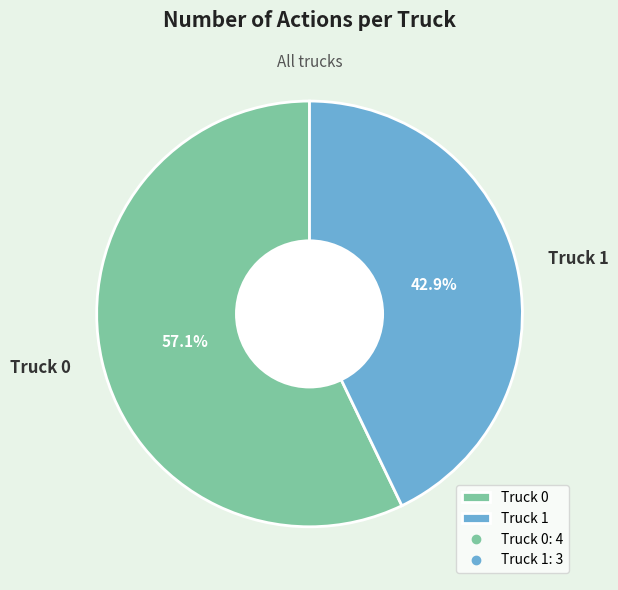

True or false: Truck 1 accounts for 43% of the total.

True